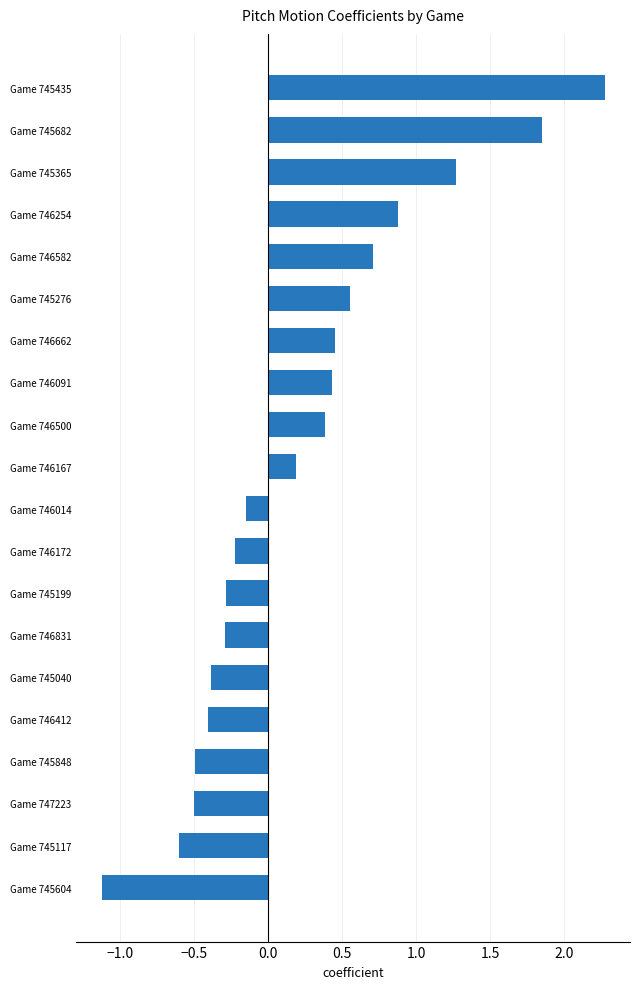

What is the sum of all values?

4.5